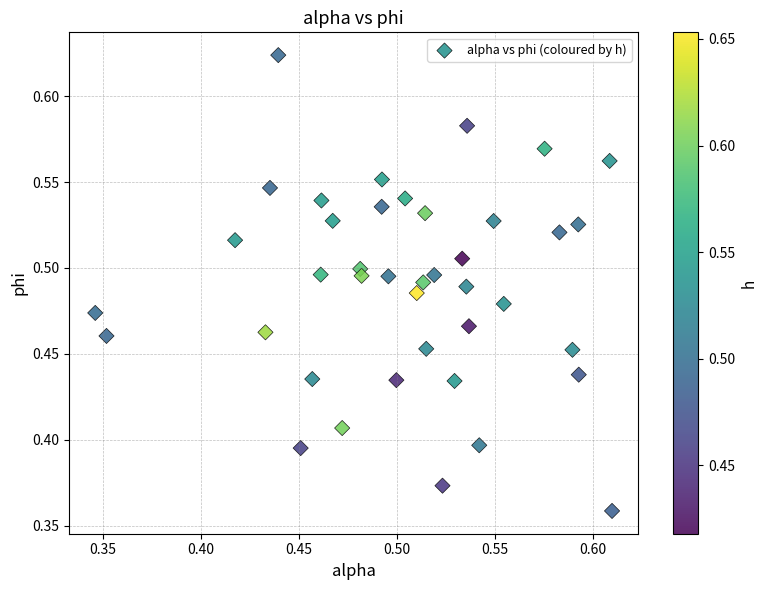

What is the range of Y values (max minus min)?

0.3